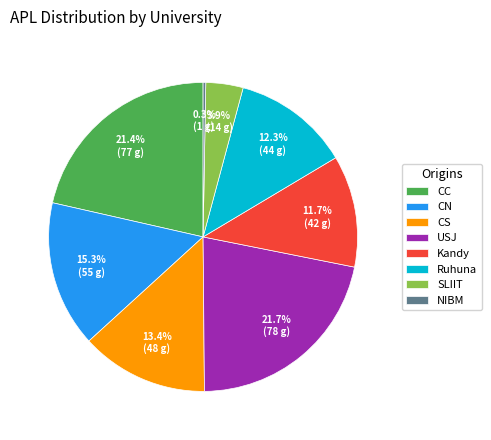

Does Ruhuna account for over 50% of the chart?

No